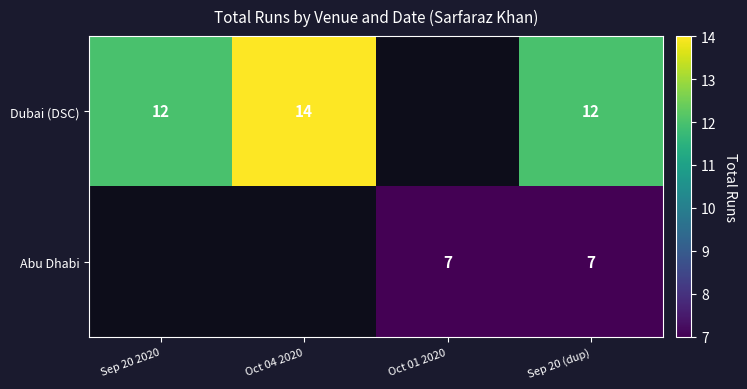

The Dubai (DSC) series shows 20 at Sep 20 (dup). True or false?

False